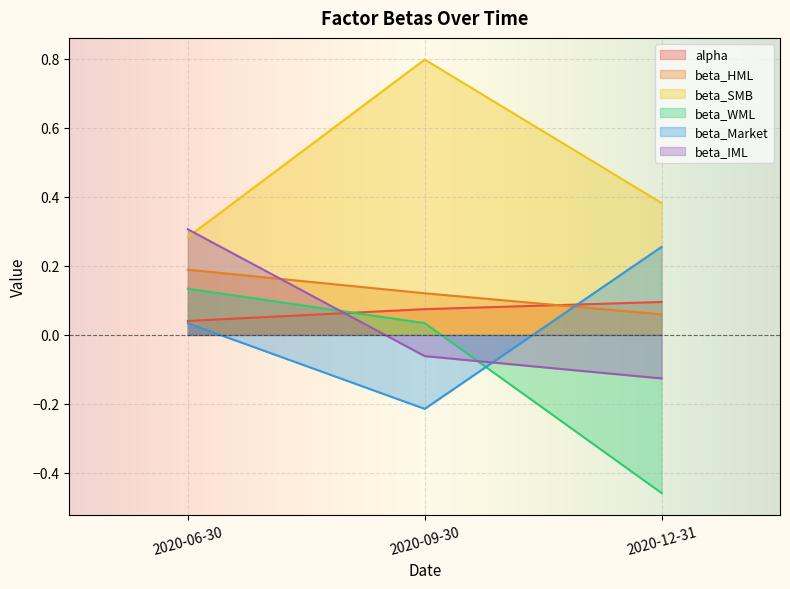

How many data points does each series have?

3